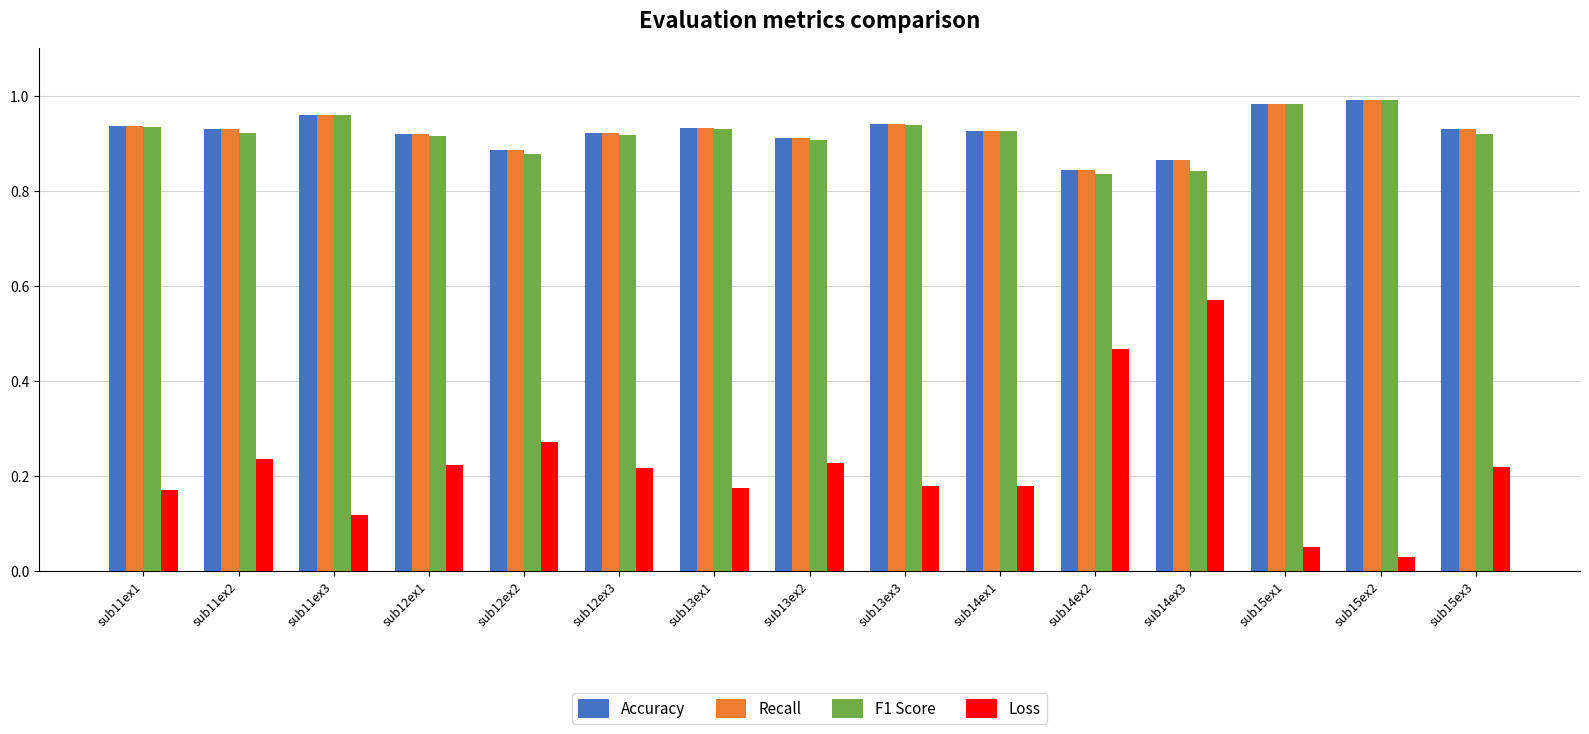

Which series changed the most between sub12ex1 and sub14ex3?

Loss